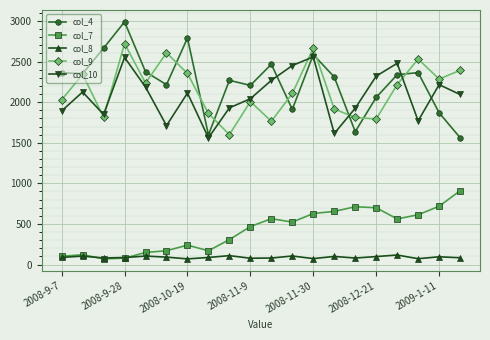

True or false: col_9 has more than 0 points higher than both neighbors.

True